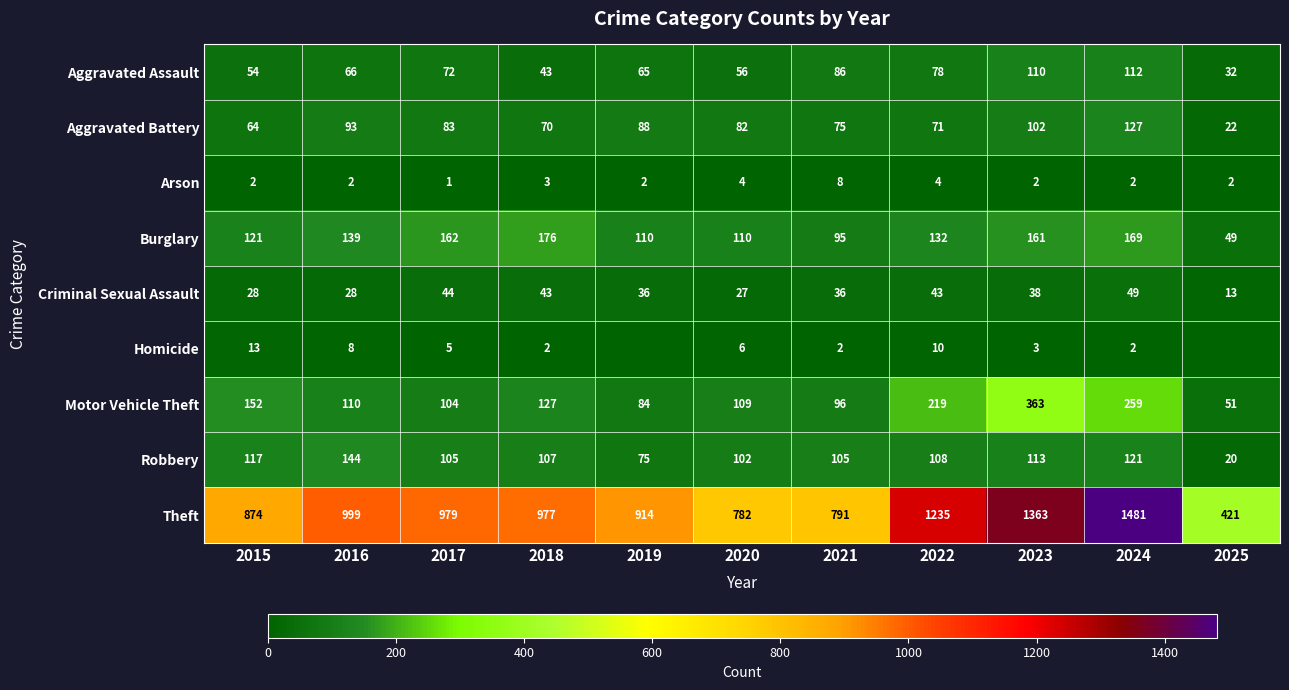

True or false: Arson has a value of 3 at 2021.

False